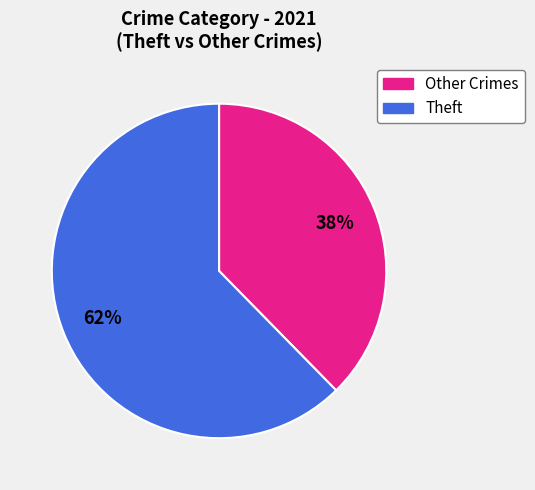

To the nearest percent, what is the average slice percentage?

50%